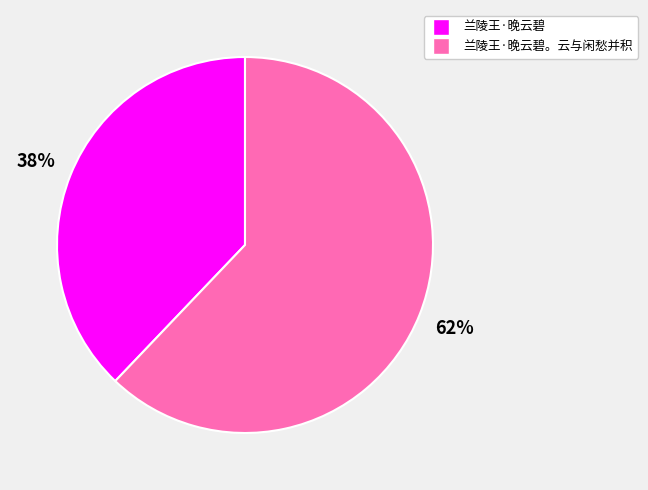

To the nearest percent, what is the difference between the largest and smallest slice percentages?

24%